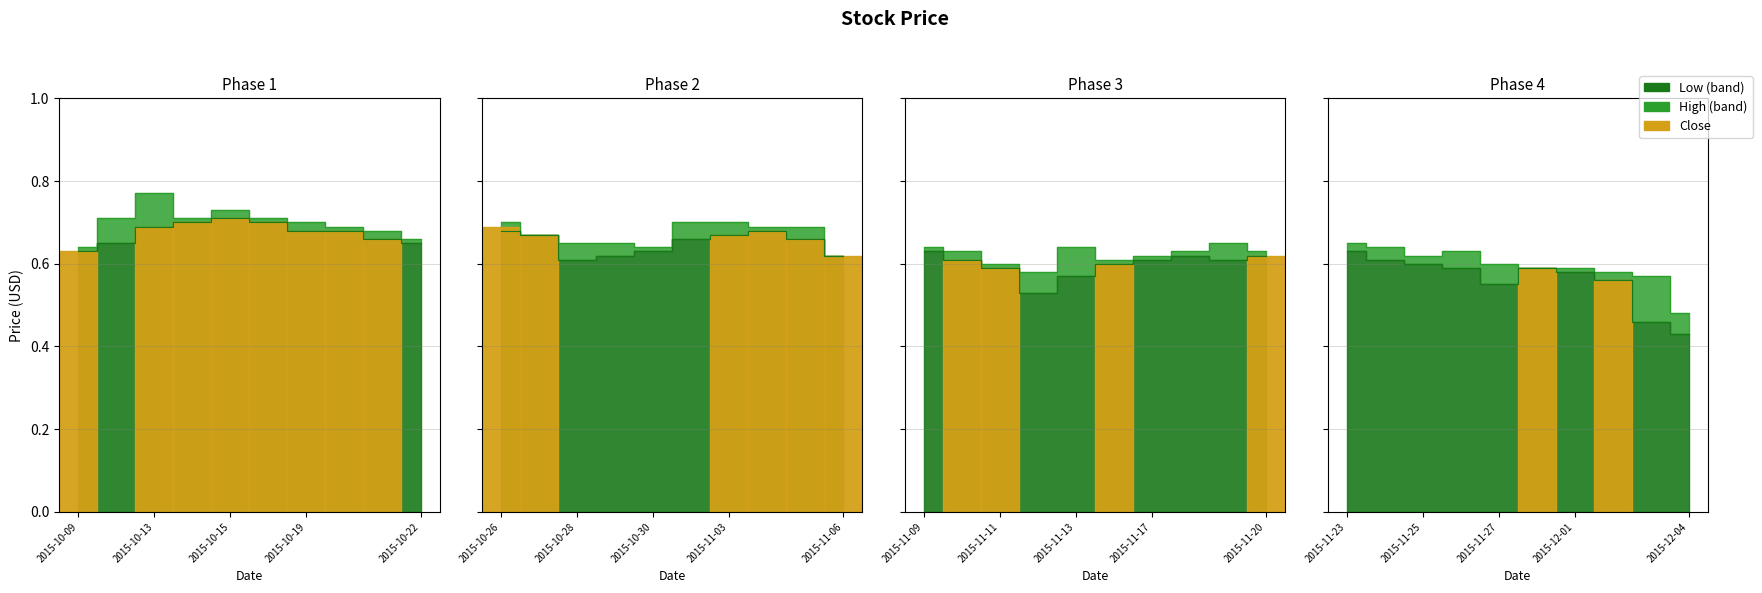

What is the label of the 40th point from the right?

2015-10-09